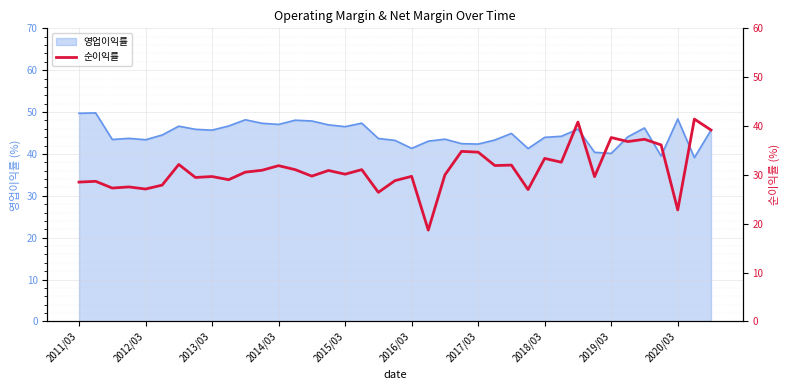

Between 18 and 37, which is larger?

37